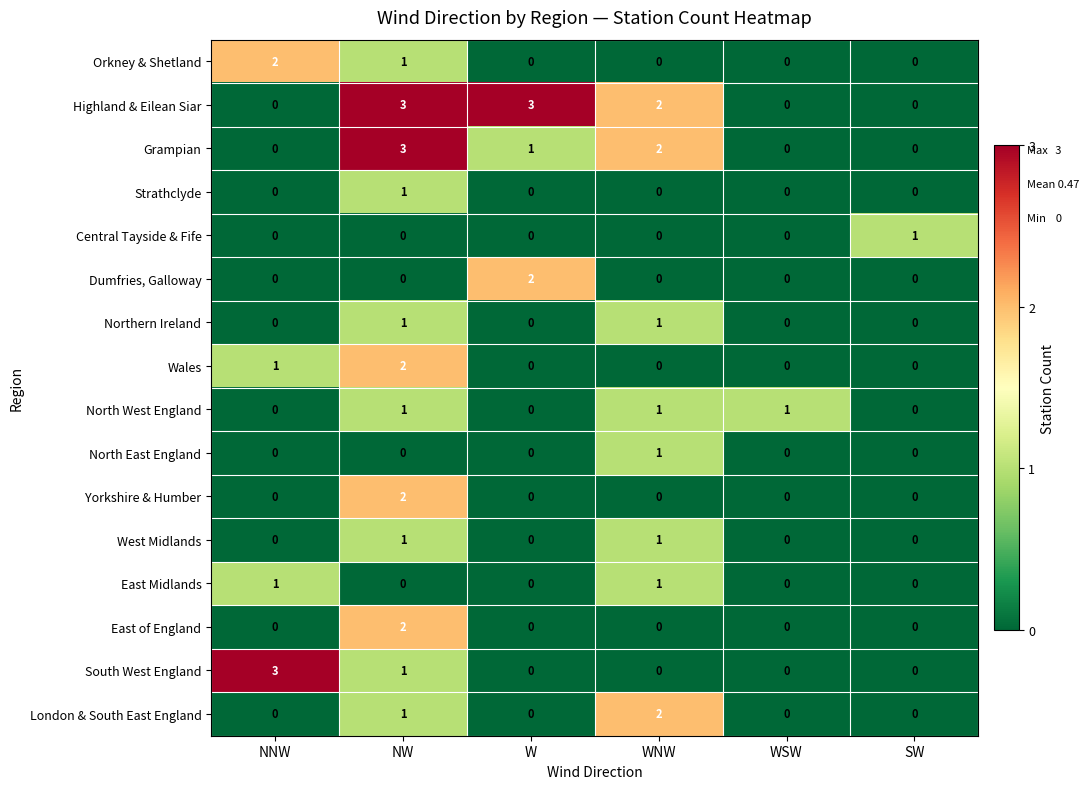

Between NNW and SW, which series saw the biggest shift?

South West England